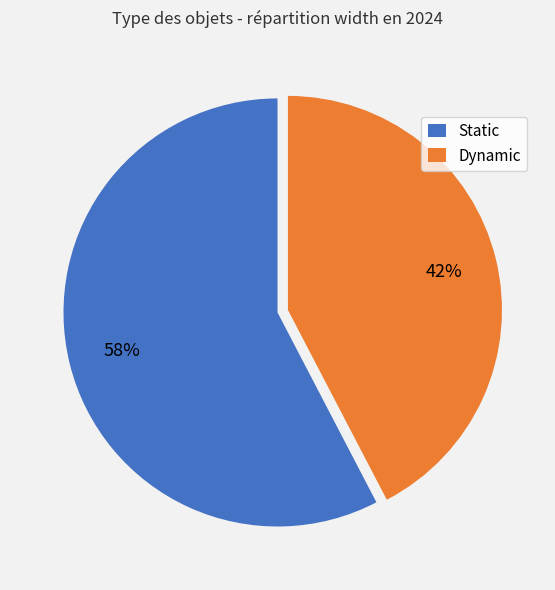

Is there a majority slice in this chart?

Yes